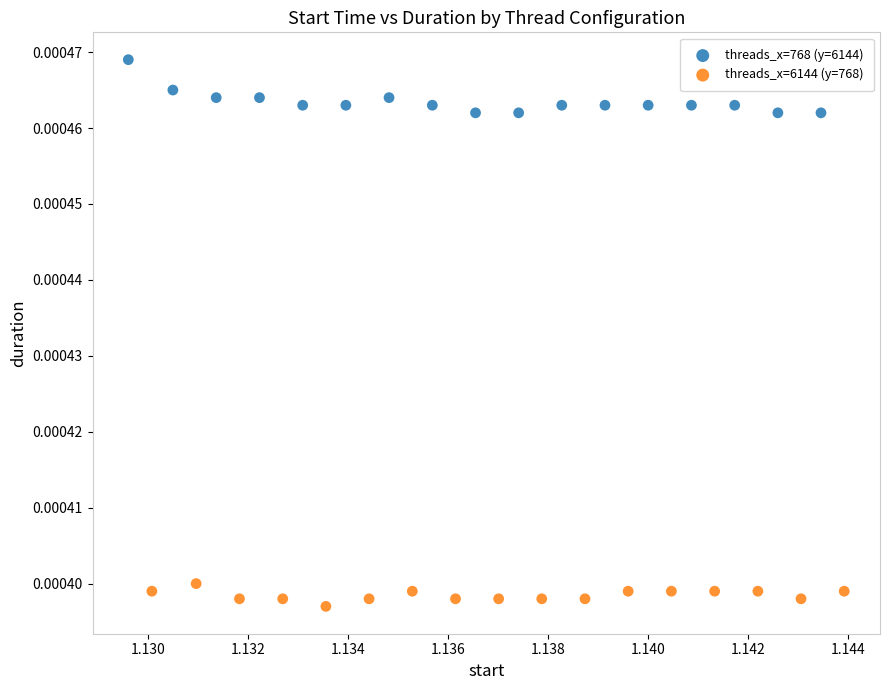

Which series has the widest spread of Y values?

threads_x=768 (y=6144)